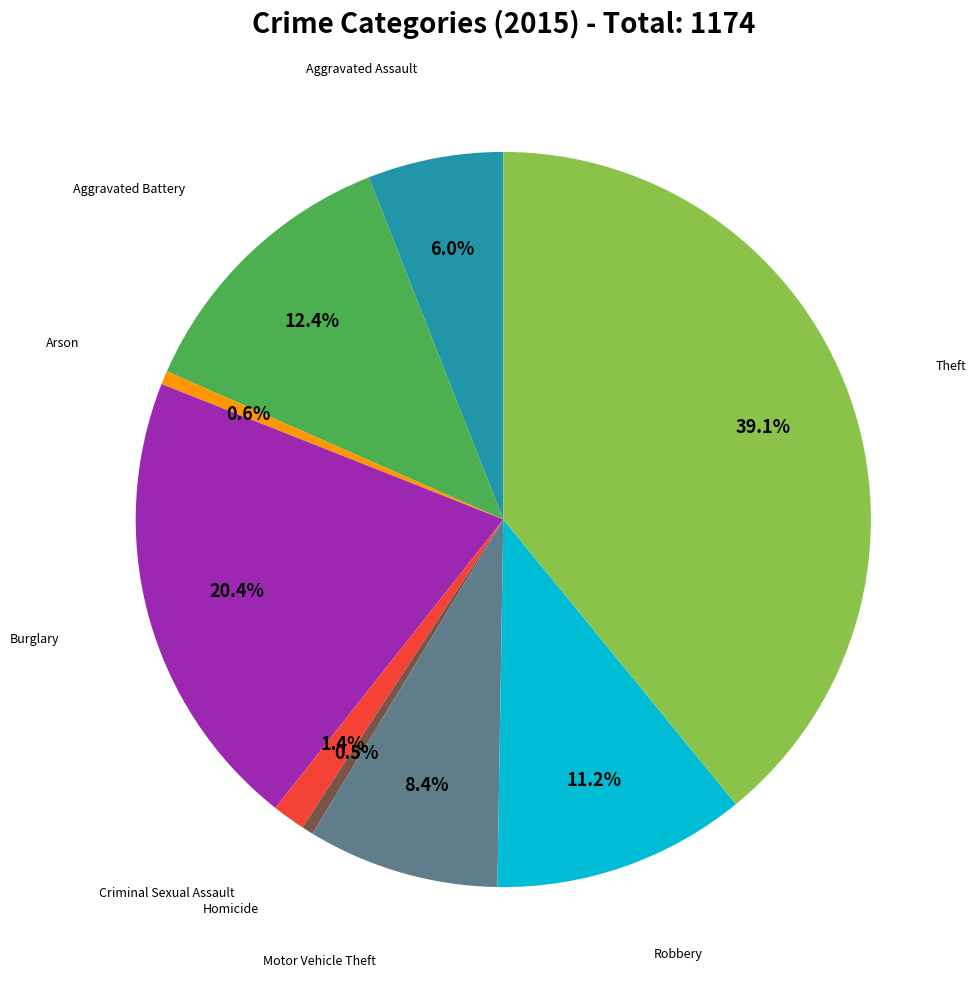

Is there a majority slice in this chart?

No